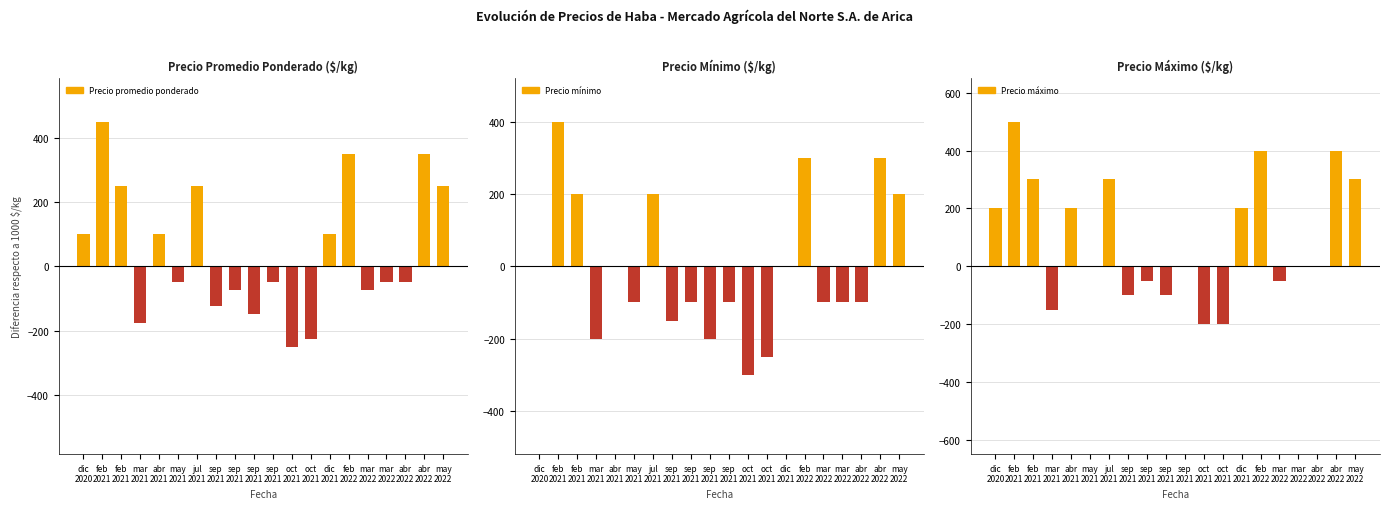

True or false: Precio mínimo has a value of 0 at abr
2021.

True